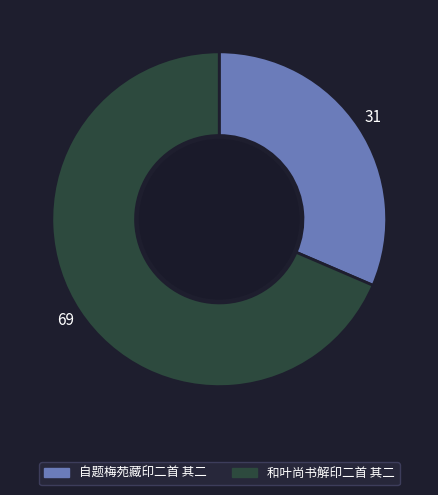

The 自题梅苑藏印二首 其二 slice represents 31% of the pie. True or false?

True